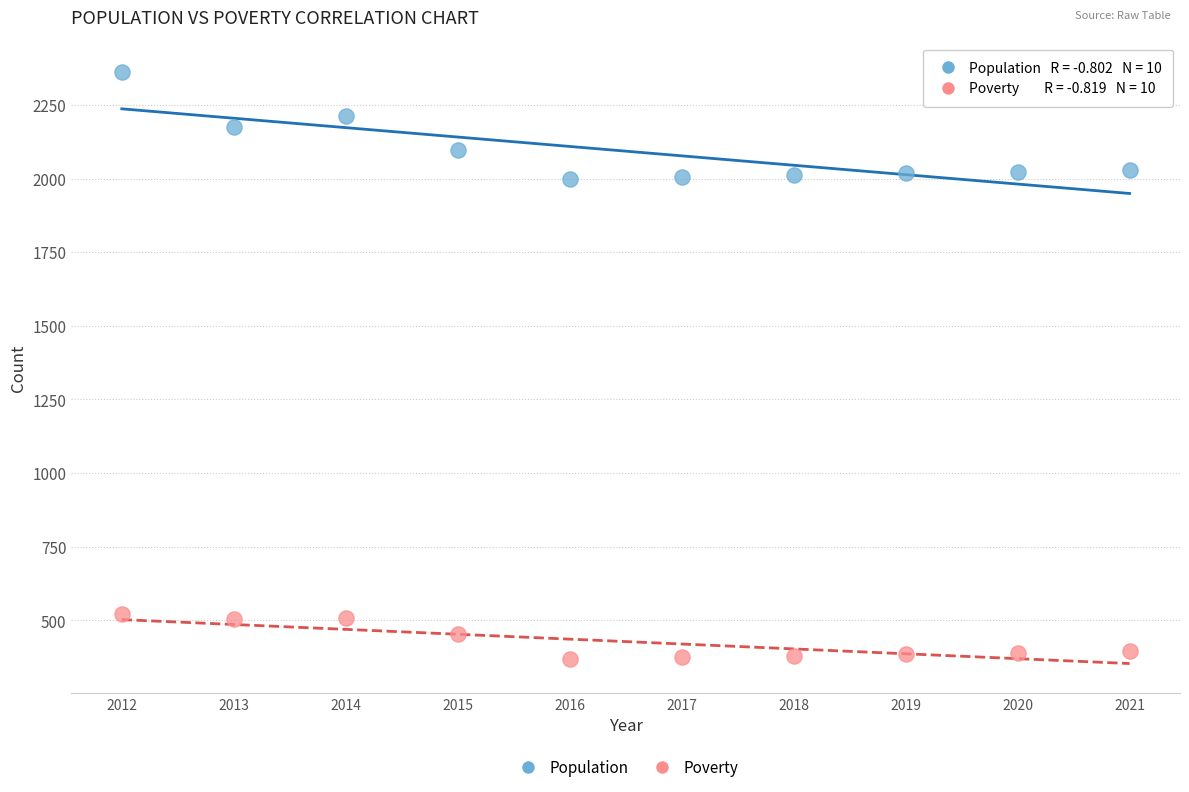

Which series has the largest Y range (max minus min)?

Population